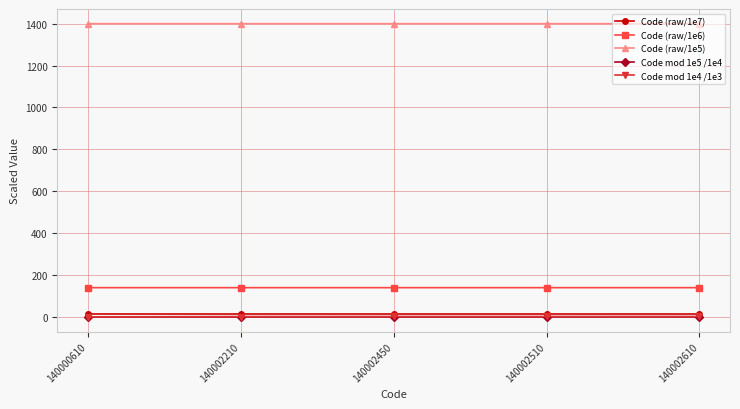

Which series has the largest total across all categories?

Code (raw/1e5)